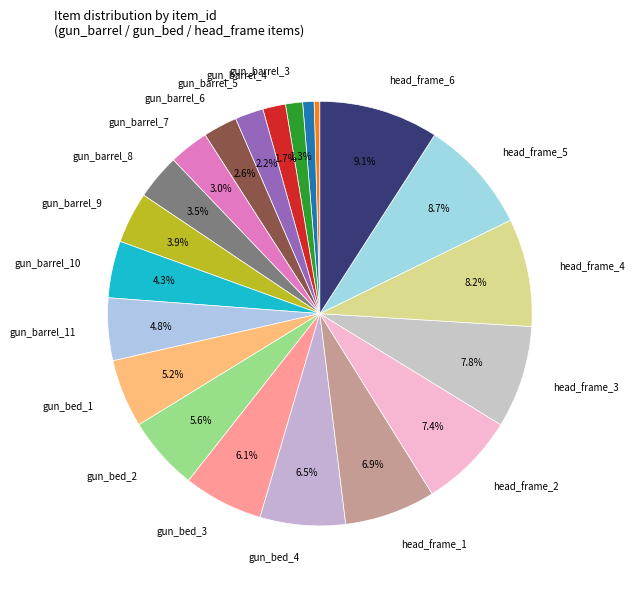

Count the number of slices in the pie.

21